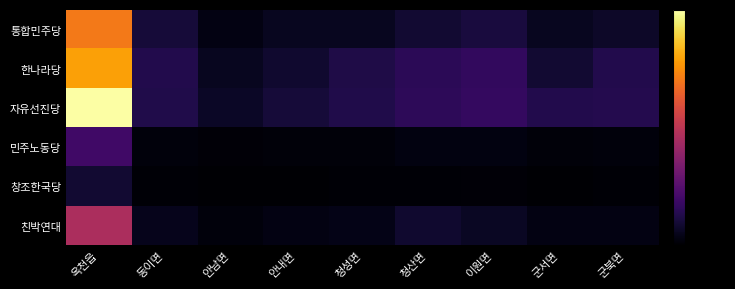

Rank the series by their maximum value, from highest to lowest.

자유선진당, 한나라당, 통합민주당, 친박연대, 민주노동당, 창조한국당